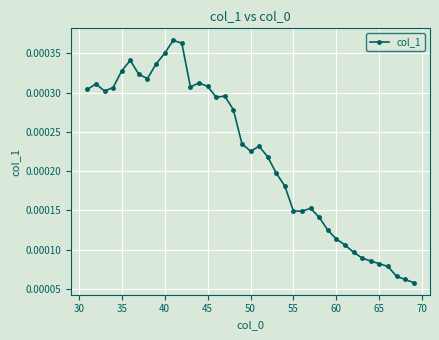

How many lines are shown in the chart?

1